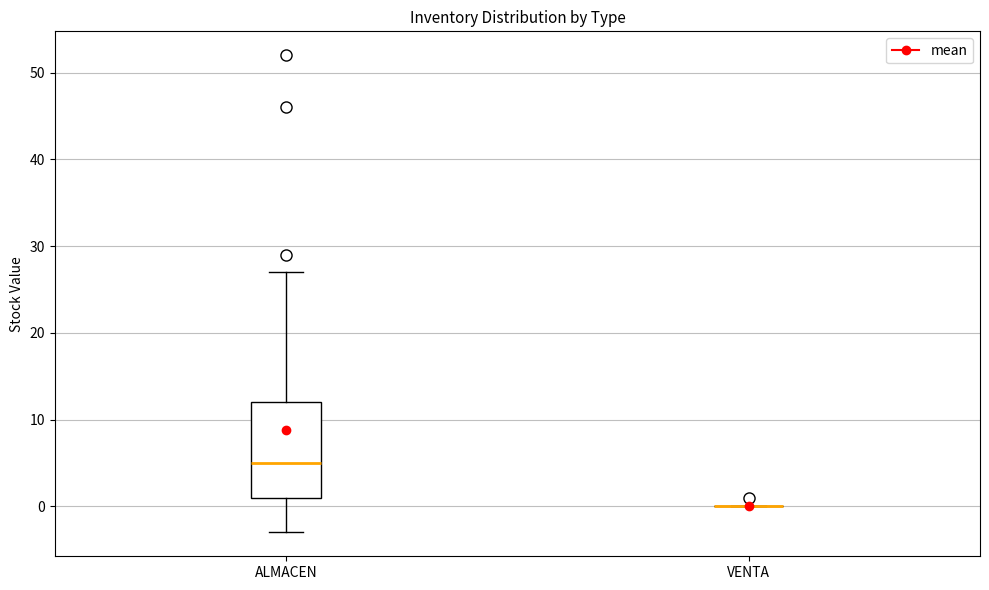

Which box is the tallest, from its lower edge to its upper edge?

ALMACEN